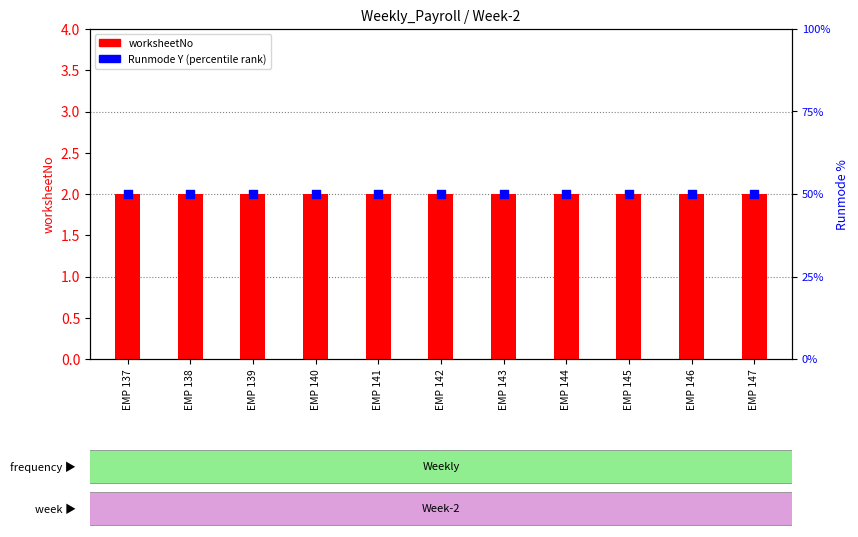

What is the total value across all series at EMP 139?

52